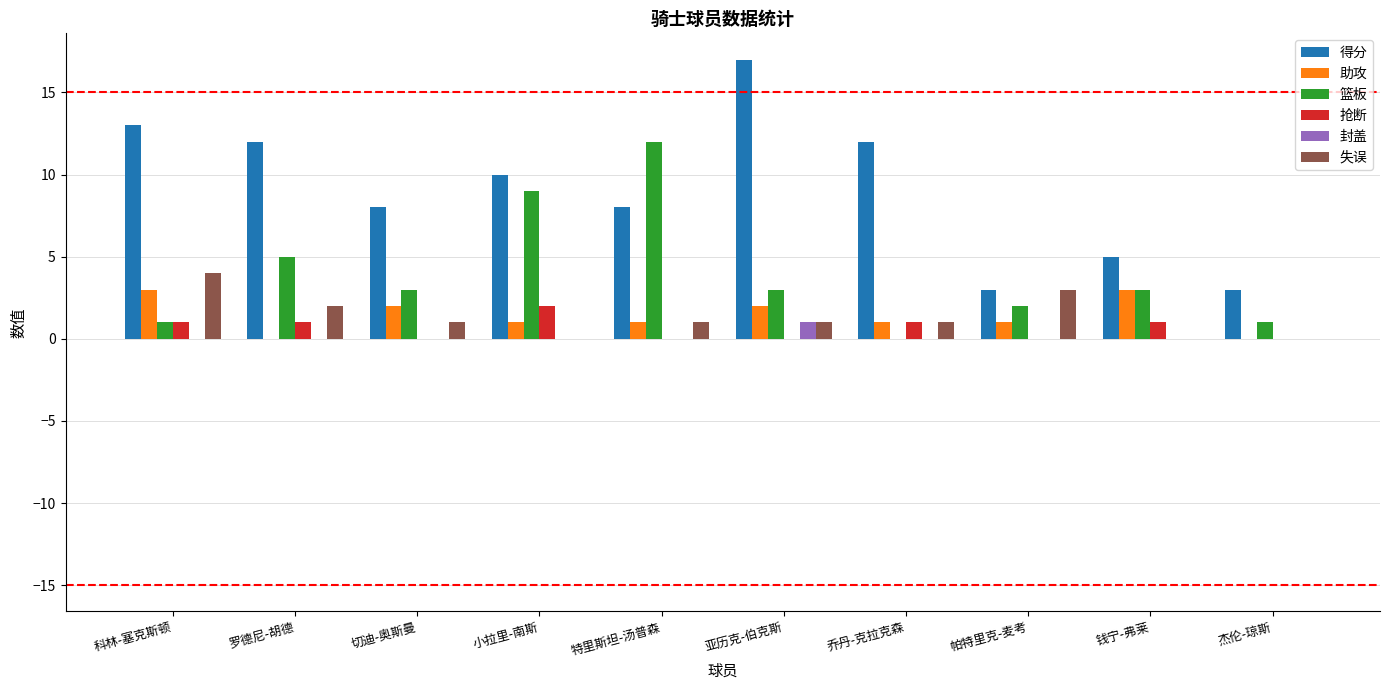

What are all the series names shown in the legend?

得分, 助攻, 篮板, 抢断, 封盖, 失误